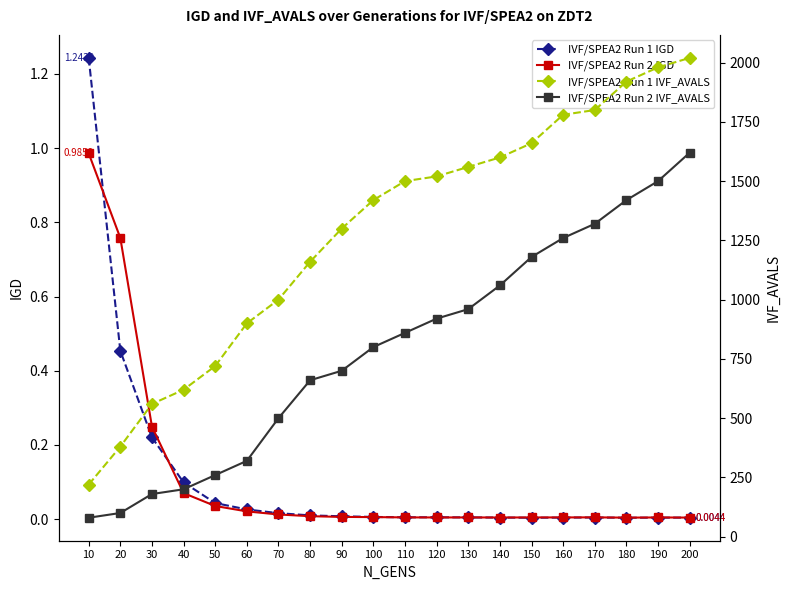

How many categories are shown in the chart?

20